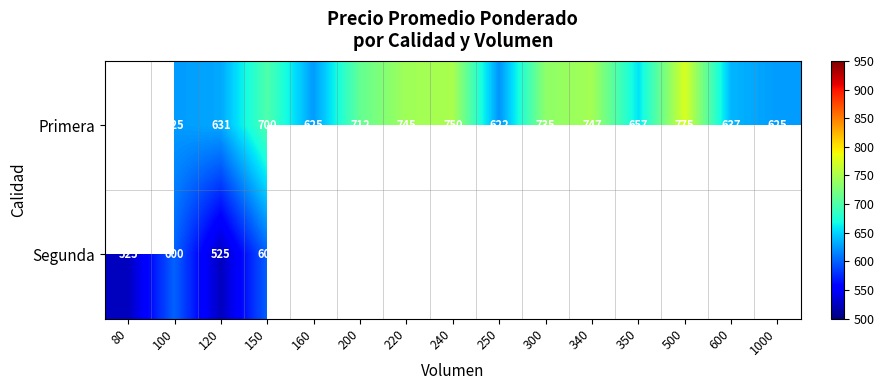

What is the difference between the Primera values at 200 and 340?

35